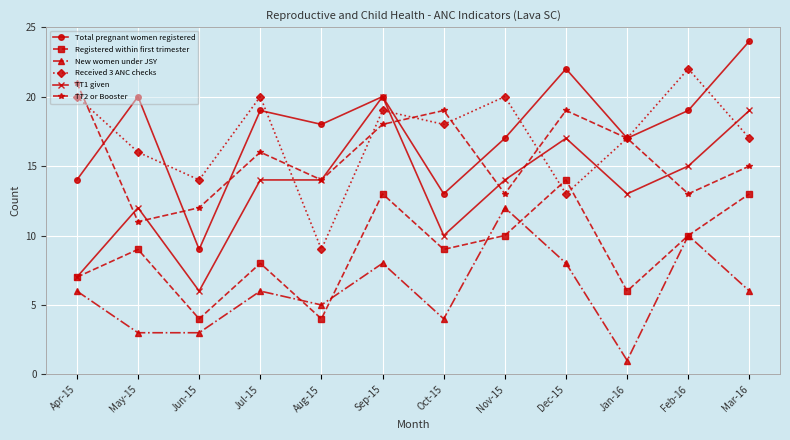

What is the difference between the highest and lowest values at Sep-15?

12